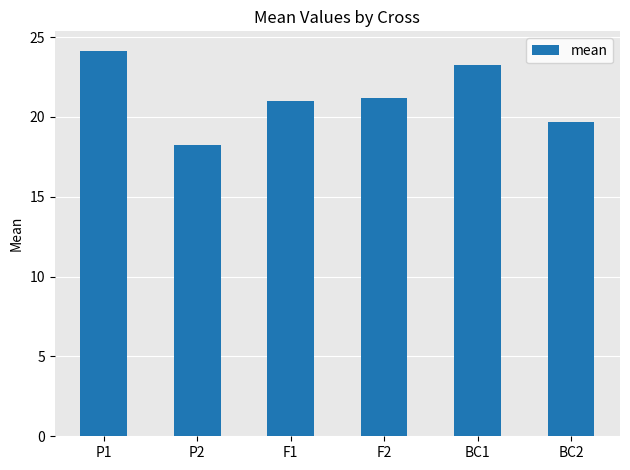

What is the minimum value shown in the chart?

18.2